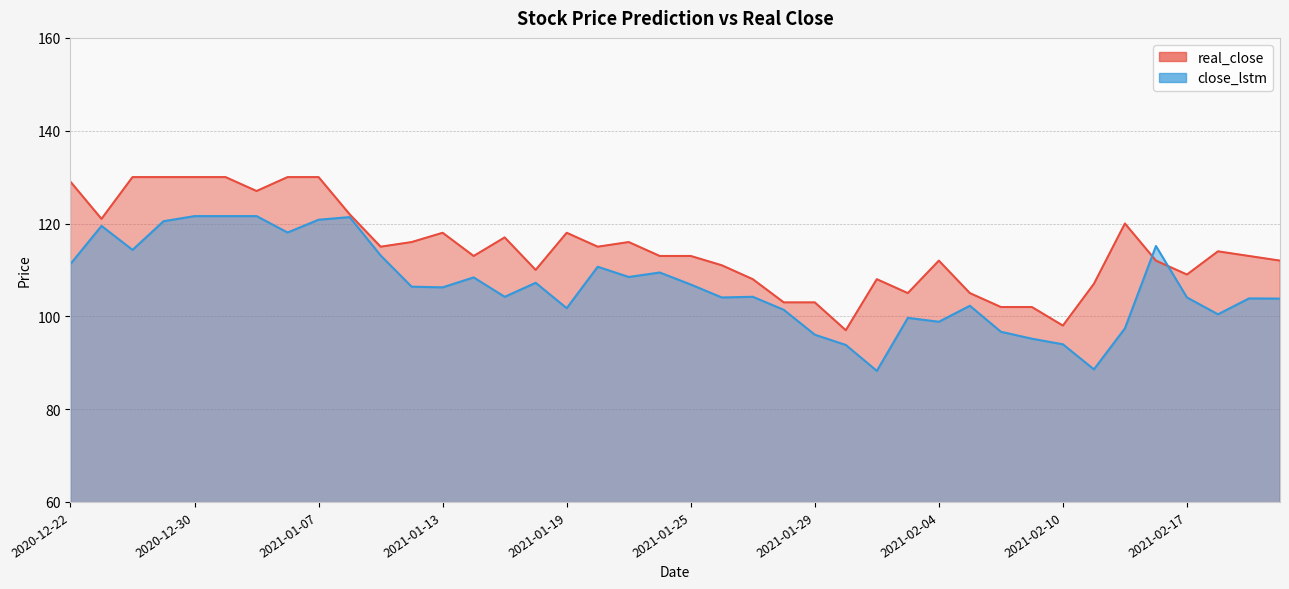

What is the difference between the close_lstm values at 2021-01-08 and 2021-02-10?

27.4